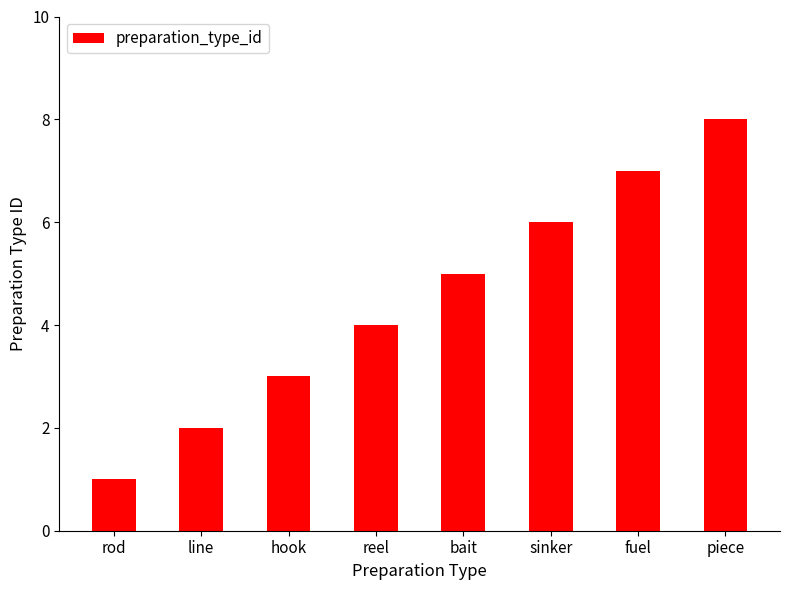

List the labels in order of value, smallest first.

rod, line, hook, reel, bait, sinker, fuel, piece